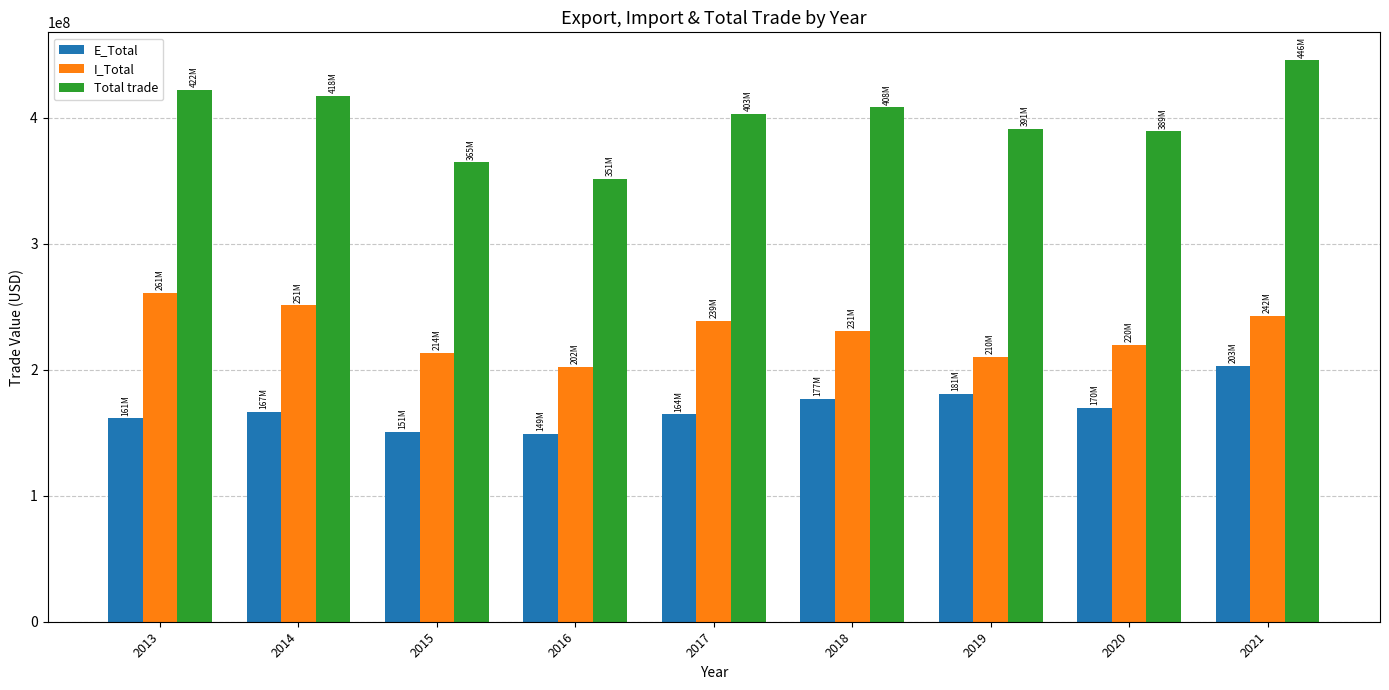

How many groups of bars are there?

9